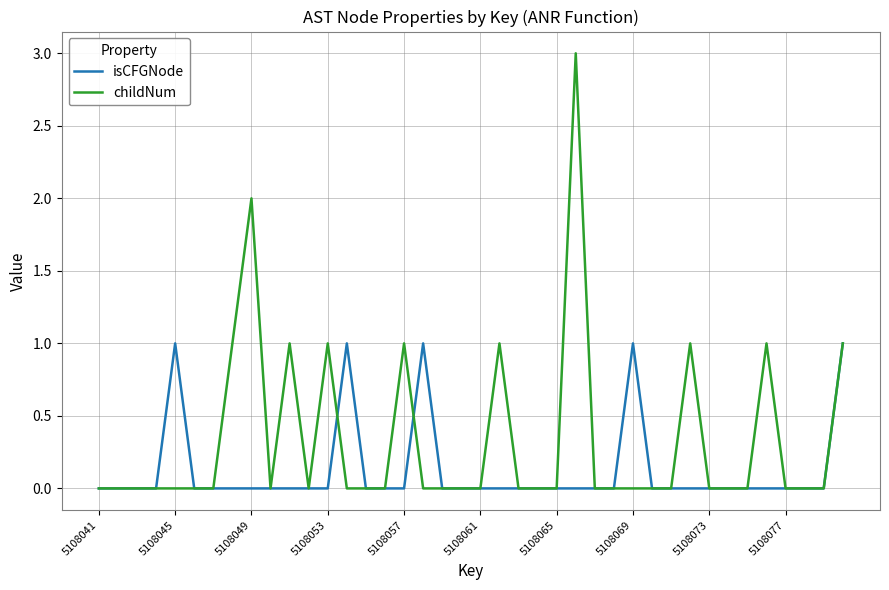

What is the maximum value shown in the chart?

3